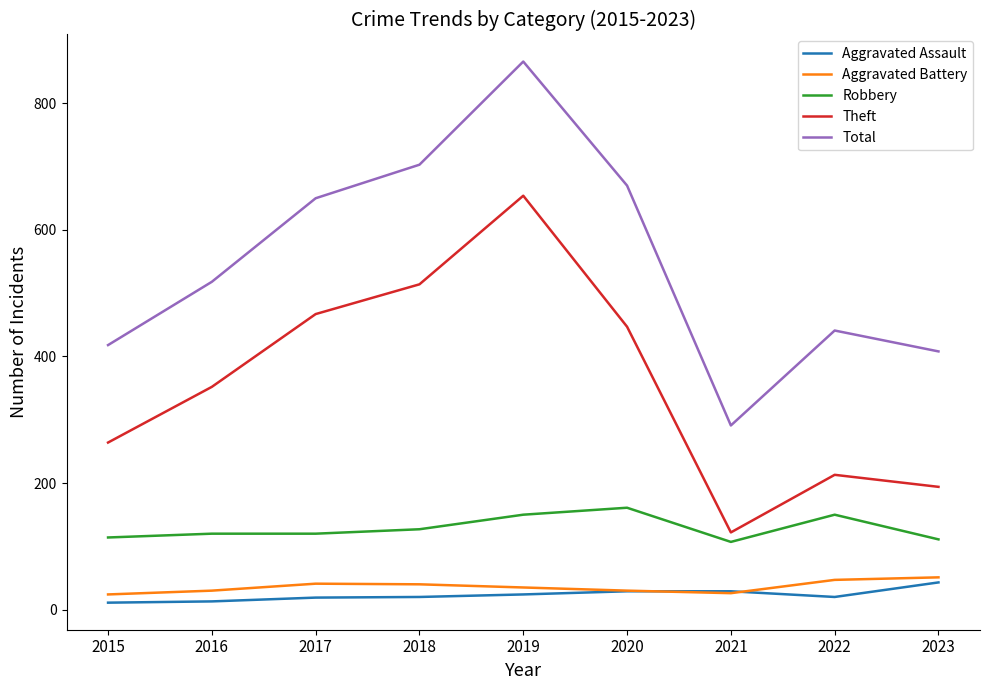

What is the total value across all series at 2019?

1729